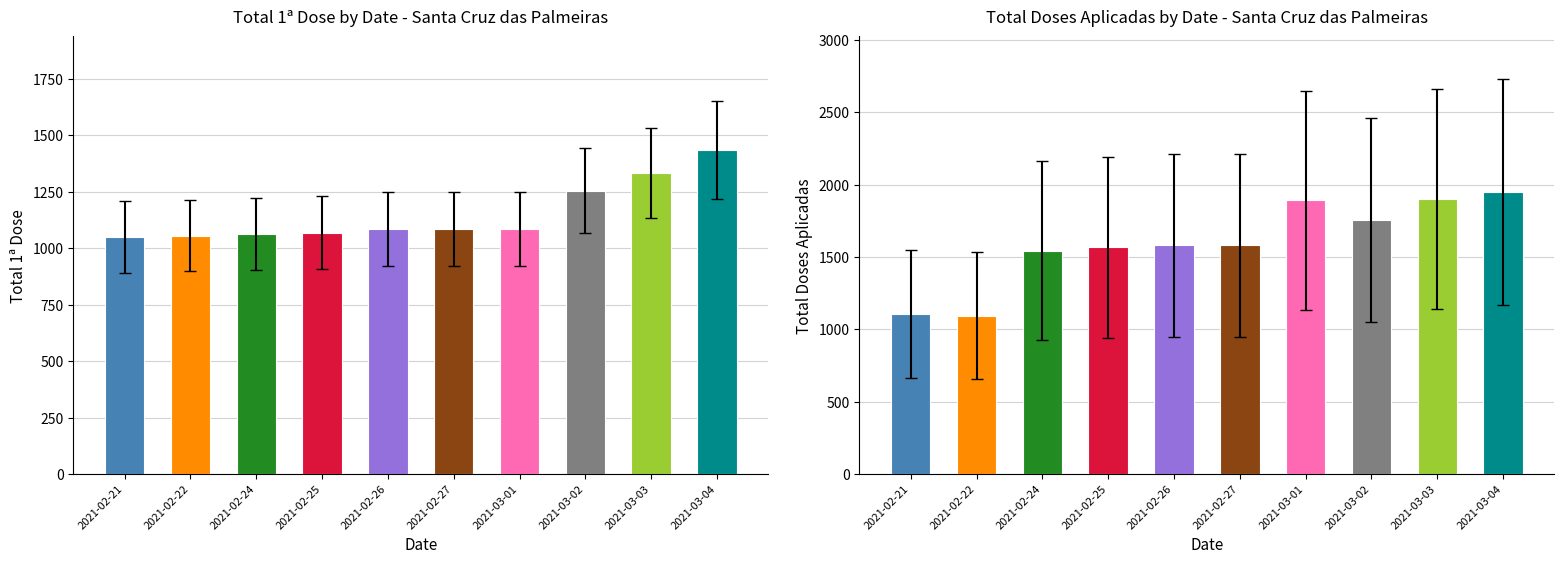

Between 2021-02-25 and 2021-03-02, which series saw the biggest shift?

Total Doses Aplicadas